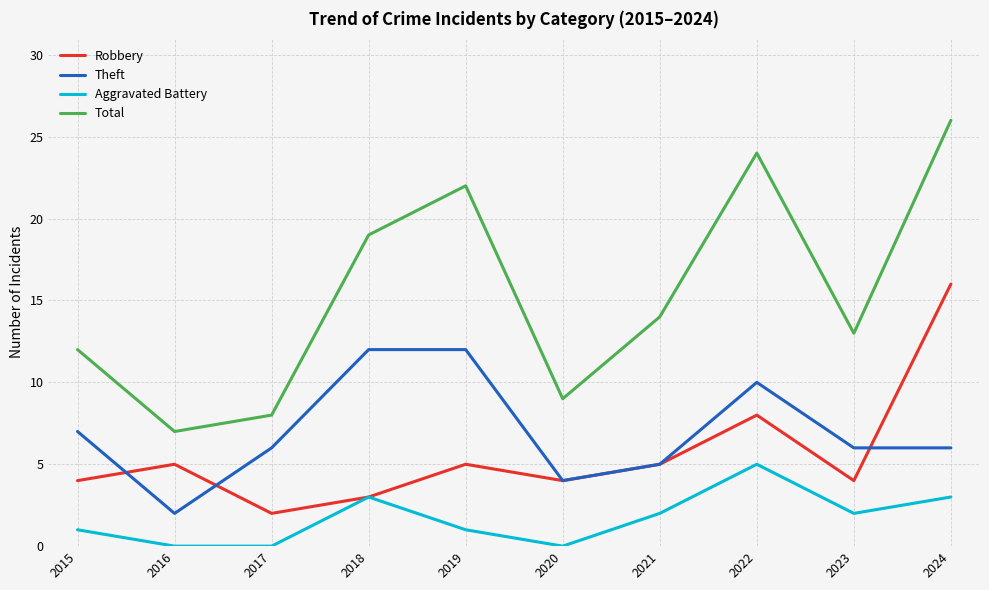

What is the spread (max minus min) of values at 2017?

8